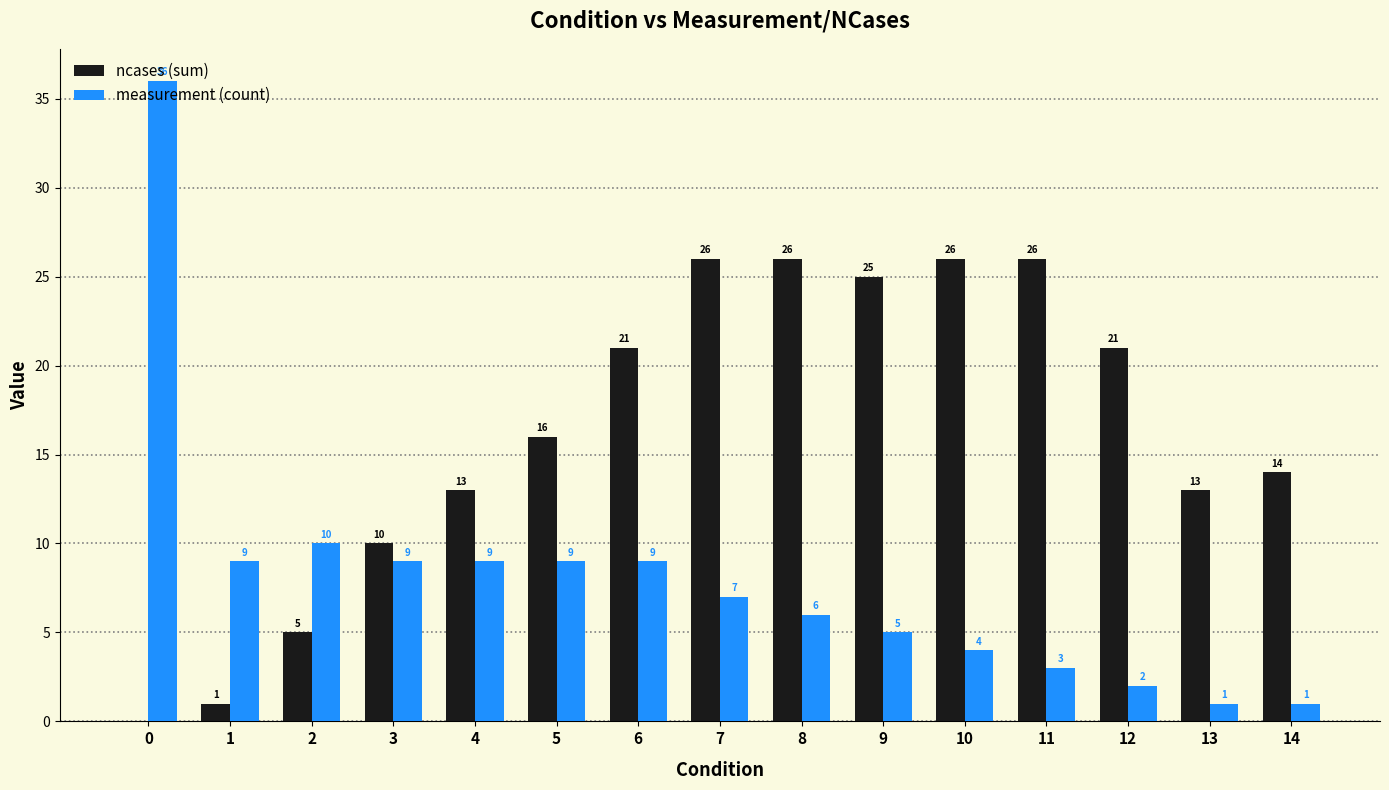

The ncases (sum) series shows 3 at 2. True or false?

False